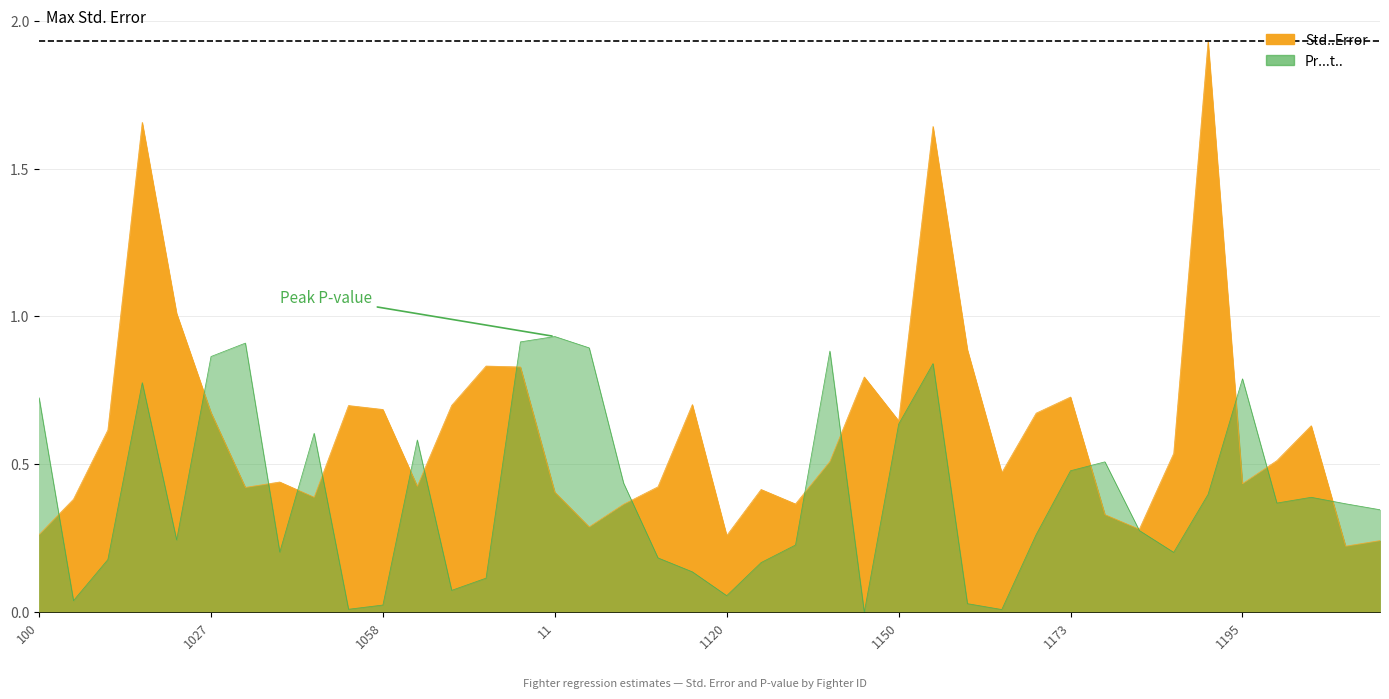

What is the label of the 28th point from the right?

1065